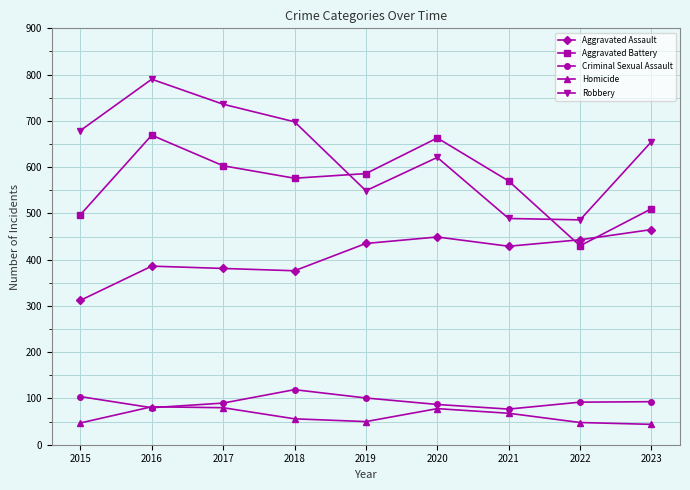

What is the lowest value of the Criminal Sexual Assault series?

77